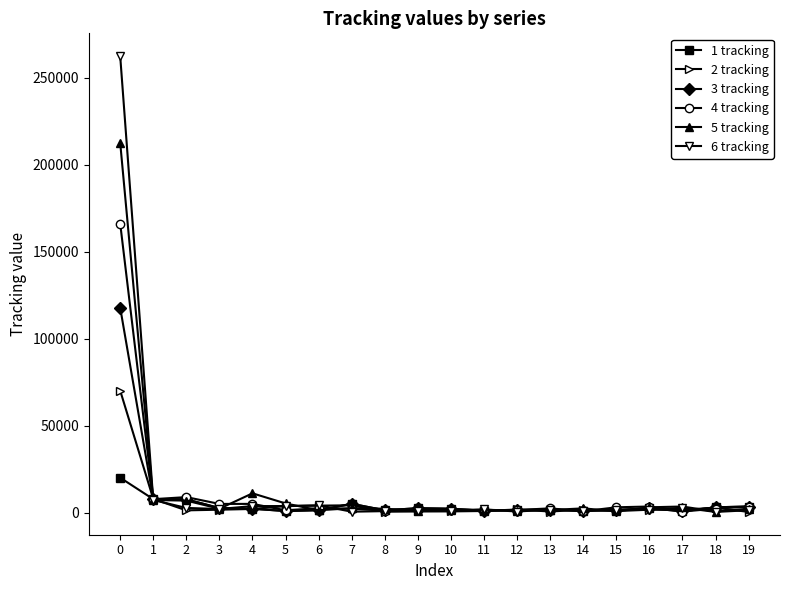

List the series in order of their peak value, highest first.

6 tracking, 5 tracking, 4 tracking, 3 tracking, 2 tracking, 1 tracking